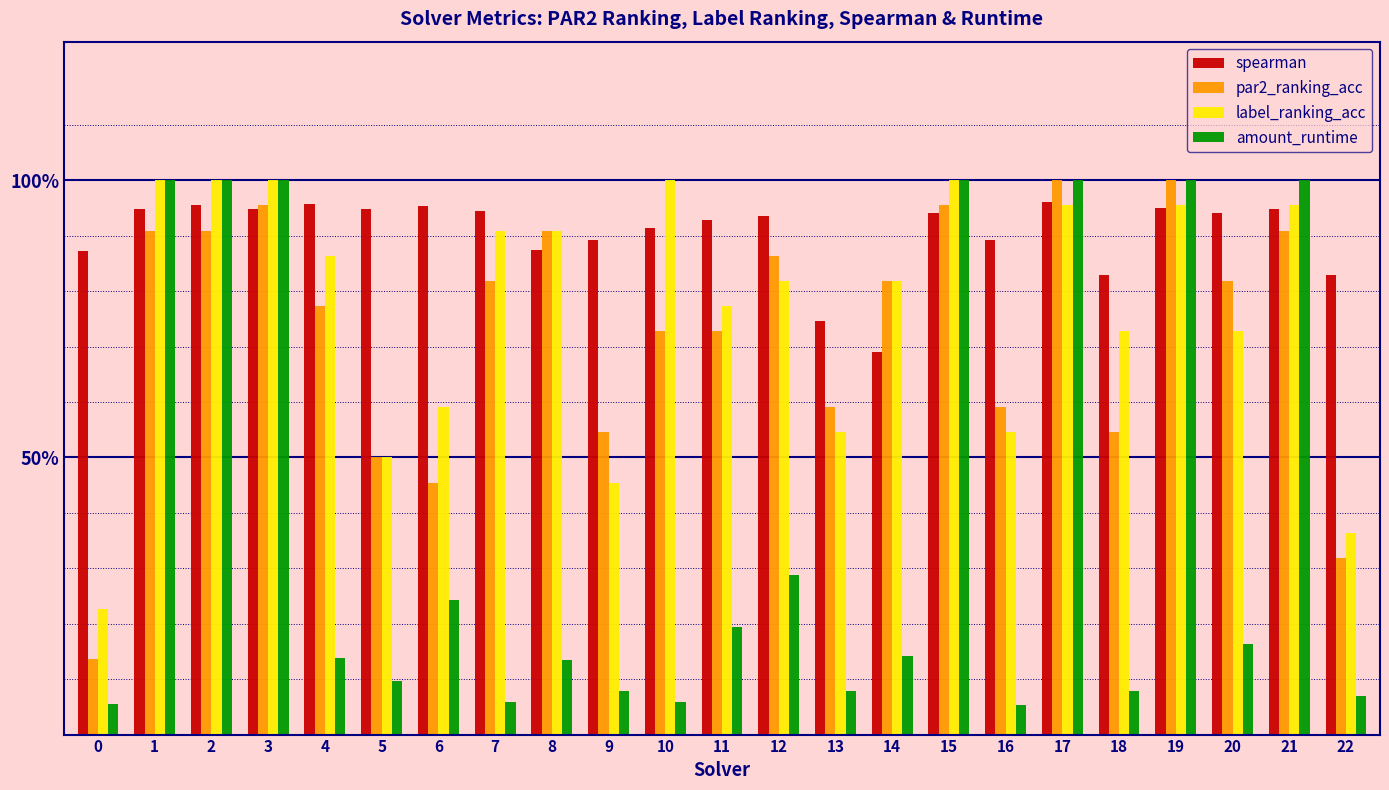

Reading left to right, extract all data points from this chart.

spearman: 0=0.9	1=0.9	2=1.0	3=0.9	4=1.0	5=0.9	6=1.0	7=0.9	8=0.9	9=0.9	10=0.9	11=0.9	12=0.9	13=0.7	14=0.7	15=0.9	16=0.9	17=1.0	18=0.8	19=1.0	20=0.9	21=0.9	22=0.8
par2_ranking_acc: 0=0.1	1=0.9	2=0.9	3=1.0	4=0.8	5=0.5	6=0.5	7=0.8	8=0.9	9=0.5	10=0.7	11=0.7	12=0.9	13=0.6	14=0.8	15=1.0	16=0.6	17=1.0	18=0.5	19=1.0	20=0.8	21=0.9	22=0.3
label_ranking_acc: 0=0.2	1=1.0	2=1.0	3=1.0	4=0.9	5=0.5	6=0.6	7=0.9	8=0.9	9=0.5	10=1.0	11=0.8	12=0.8	13=0.5	14=0.8	15=1.0	16=0.5	17=1.0	18=0.7	19=1.0	20=0.7	21=1.0	22=0.4
amount_runtime: 0=0.1	1=1.0	2=1.0	3=1.0	4=0.1	5=0.1	6=0.2	7=0.1	8=0.1	9=0.1	10=0.1	11=0.2	12=0.3	13=0.1	14=0.1	15=1.0	16=0.1	17=1.0	18=0.1	19=1.0	20=0.2	21=1.0	22=0.1